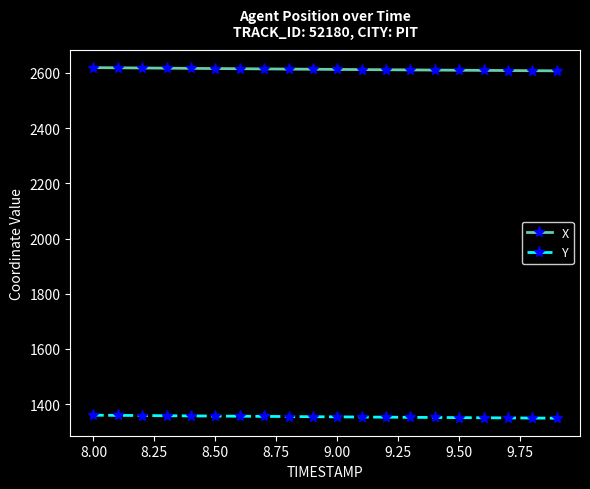

What is the sum of all X values?

52261.4